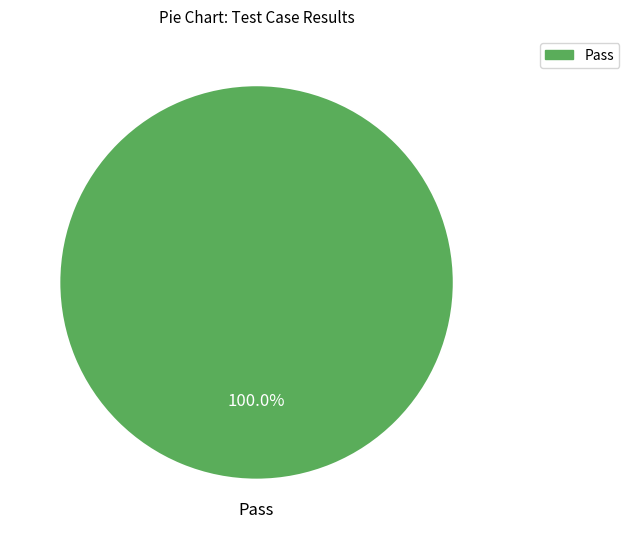

Does any single category account for the majority?

Yes